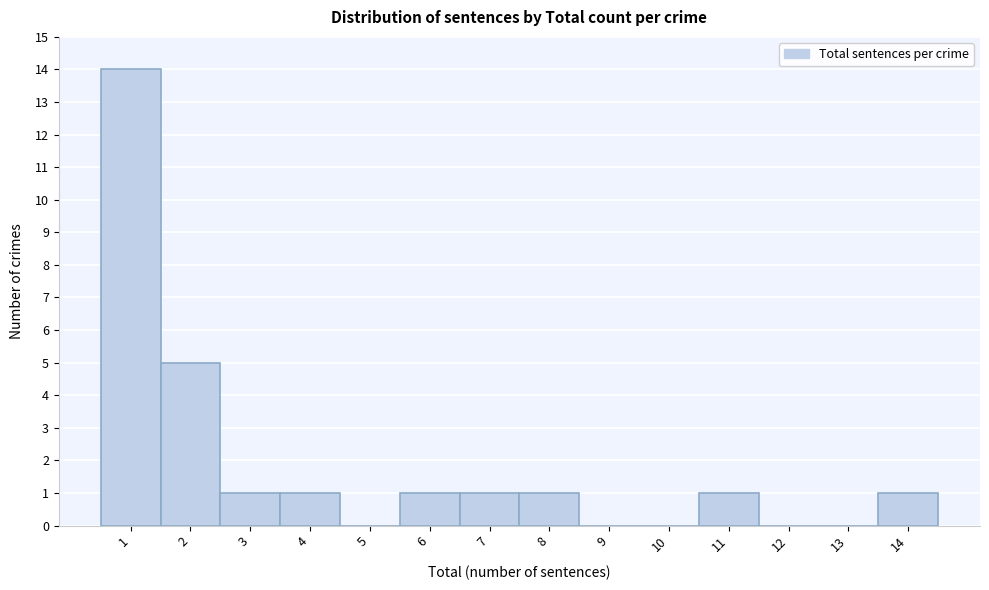

Reading left to right, transcribe this chart: for each bar, give the range it covers on the x-axis and its height. The values are not printed on the chart, so give them approximately, as read against the axis.

0.5 to 1.5: 14
1.5 to 2.5: 5
2.5 to 3.5: 1
3.5 to 4.5: 1
4.5 to 5.5: 0
5.5 to 6.5: 1
6.5 to 7.5: 1
7.5 to 8.5: 1
8.5 to 9.5: 0
9.5 to 10.5: 0
10.5 to 11.5: 1
11.5 to 12.5: 0
12.5 to 13.5: 0
13.5 to 14.5: 1